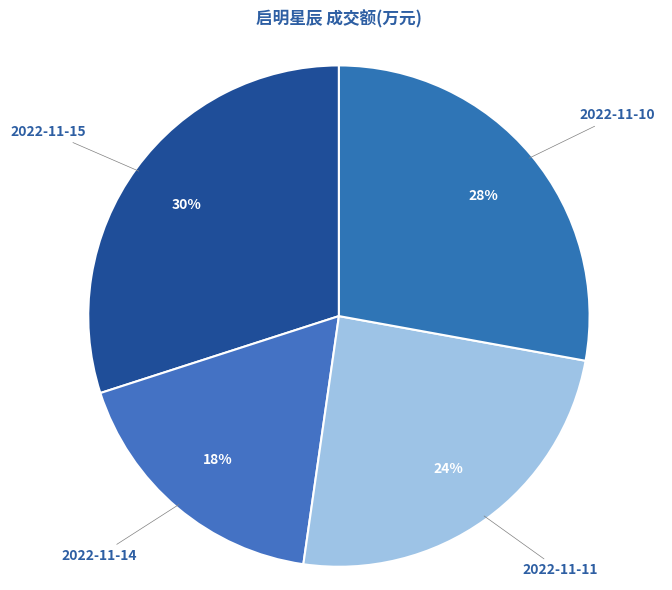

How many segments does this pie chart have?

4